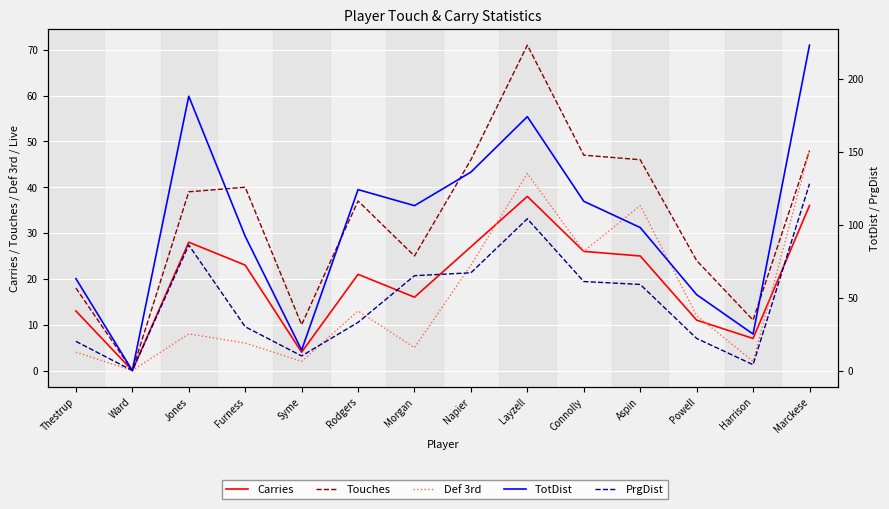

Where is the first local minimum for Touches?

Ward